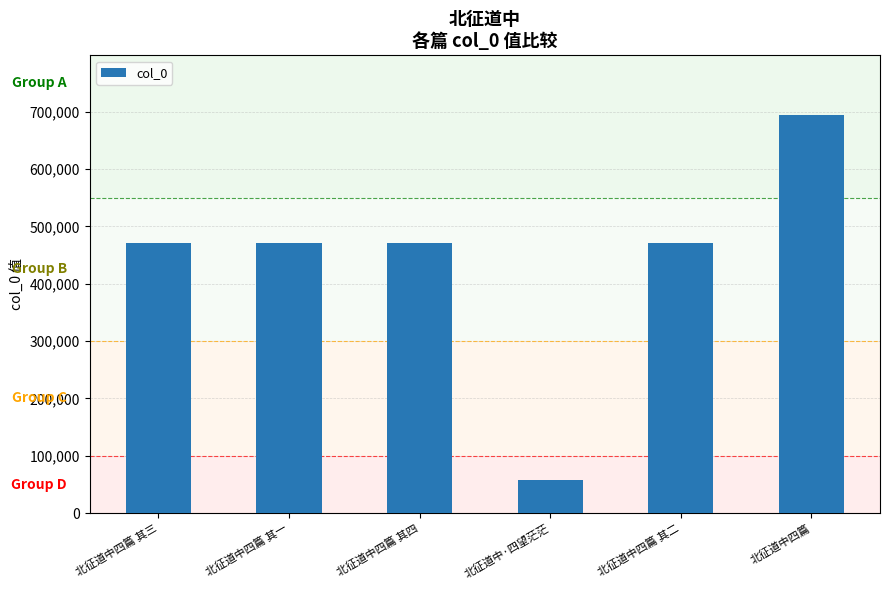

What is the smallest value displayed?

57344